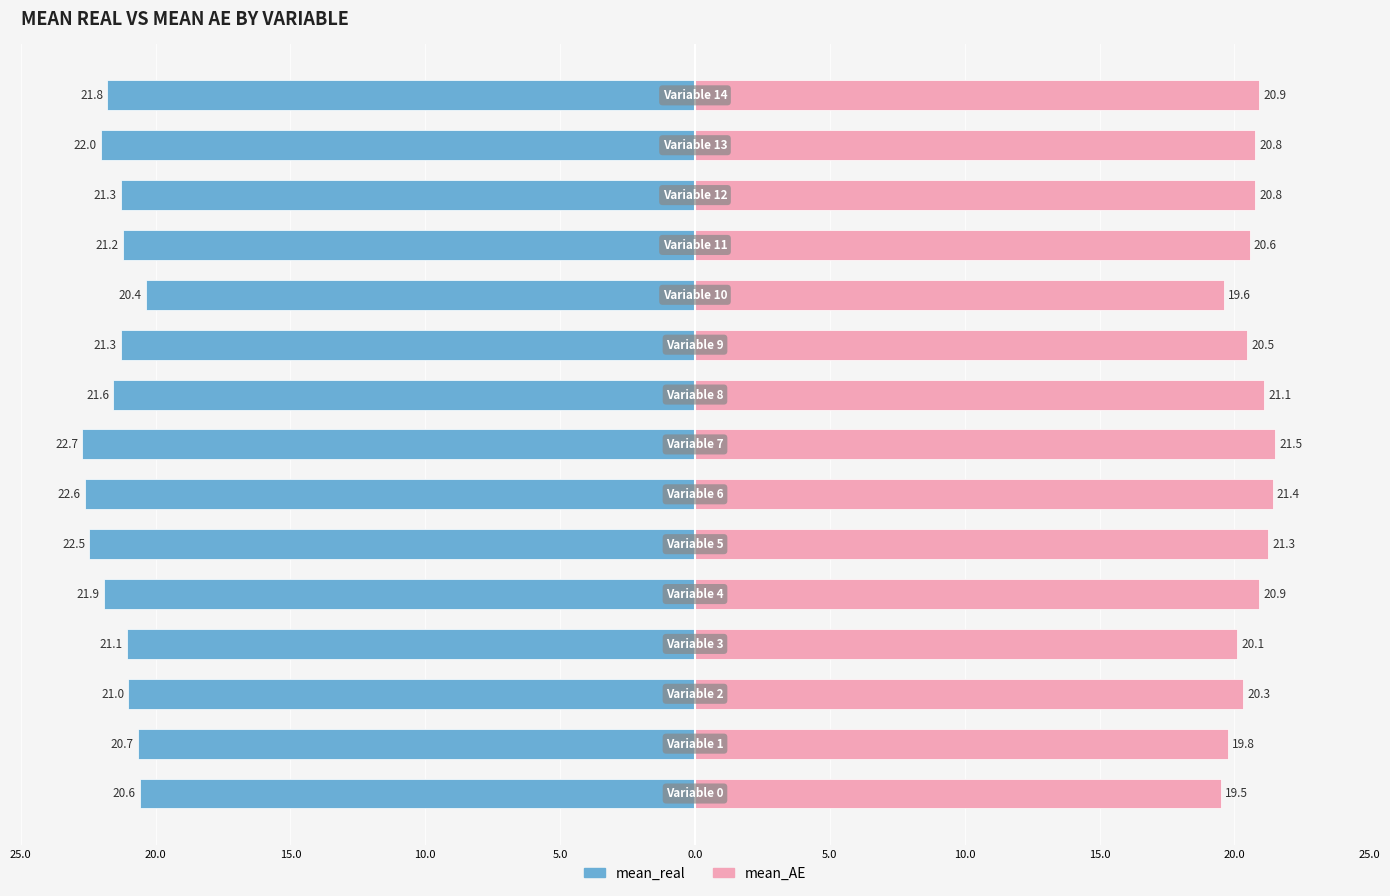

Is the value of mean_AE at 5.0 greater than the value of mean_real at 20.0?

Yes